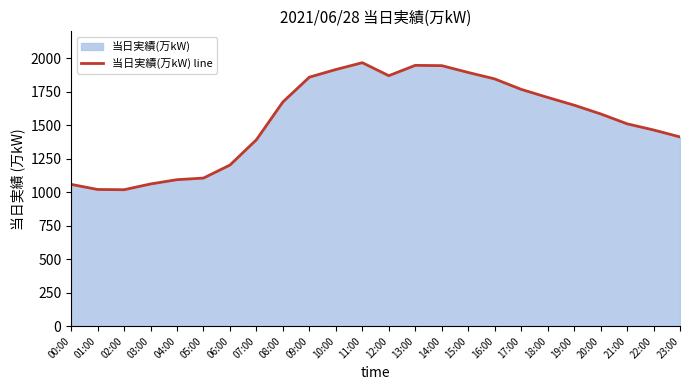

How many series are shown in this chart?

1